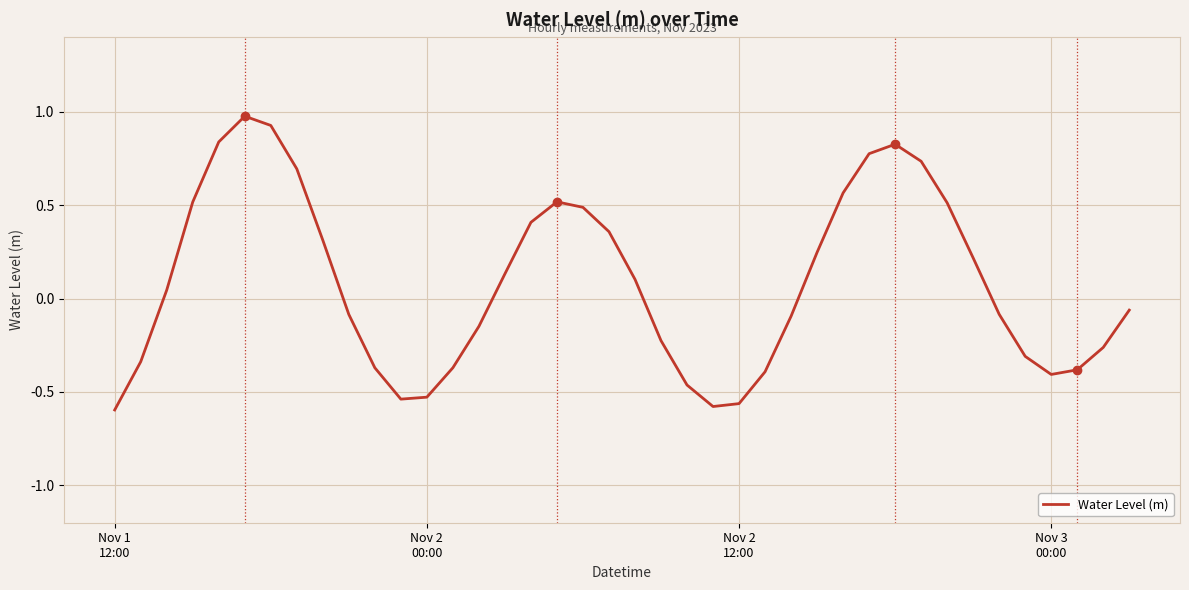

What is the maximum value shown in the chart?

1.0